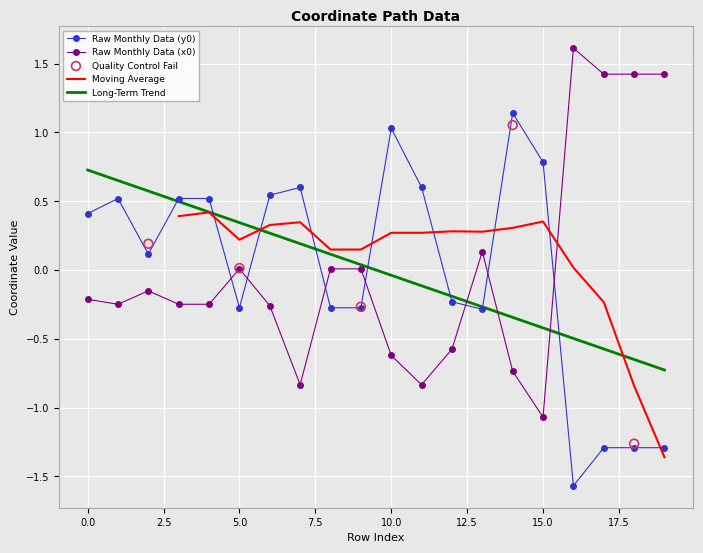

The value of Raw Monthly Data (y0) at 15.0 is 0.8. True or false?

True